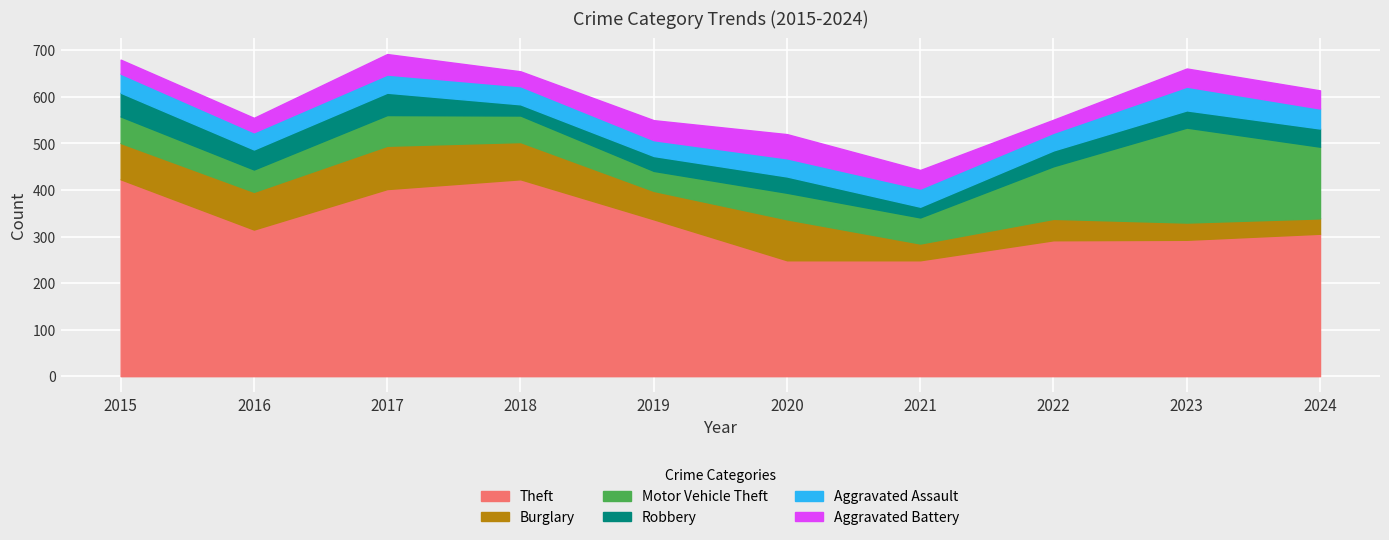

Where does the Theft series first go above 315?

2015